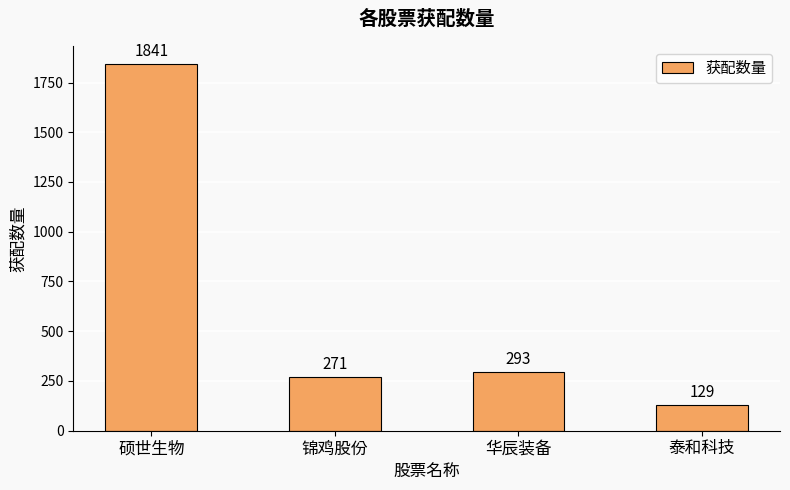

What is the difference between the values at 华辰装备 and 泰和科技?

164